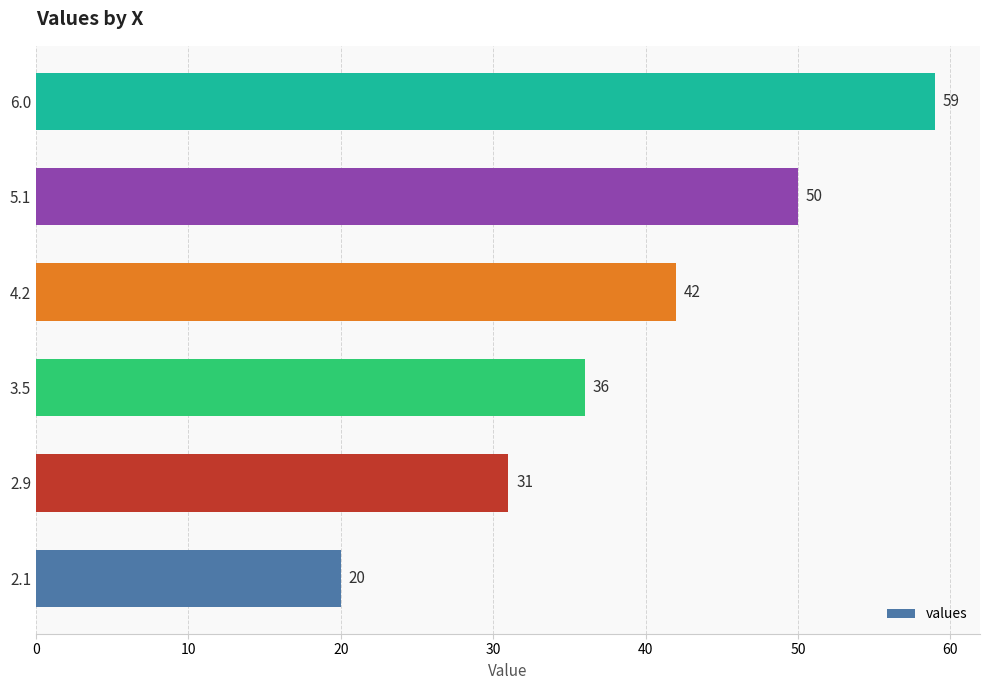

Rank the categories by value from highest to lowest.

6.0, 5.1, 4.2, 3.5, 2.9, 2.1